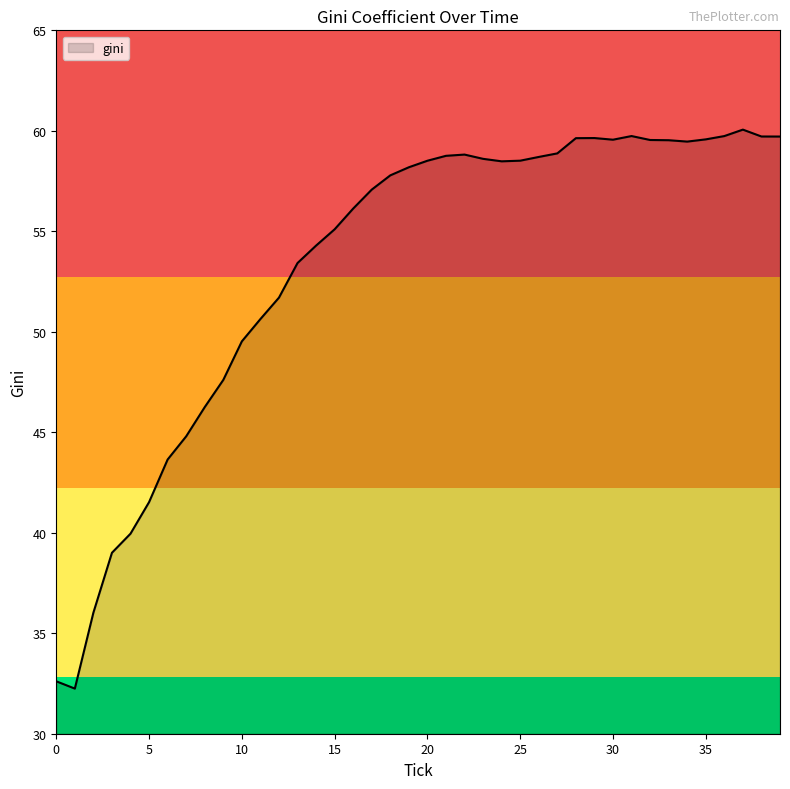

What is the sum of all values?

2132.7